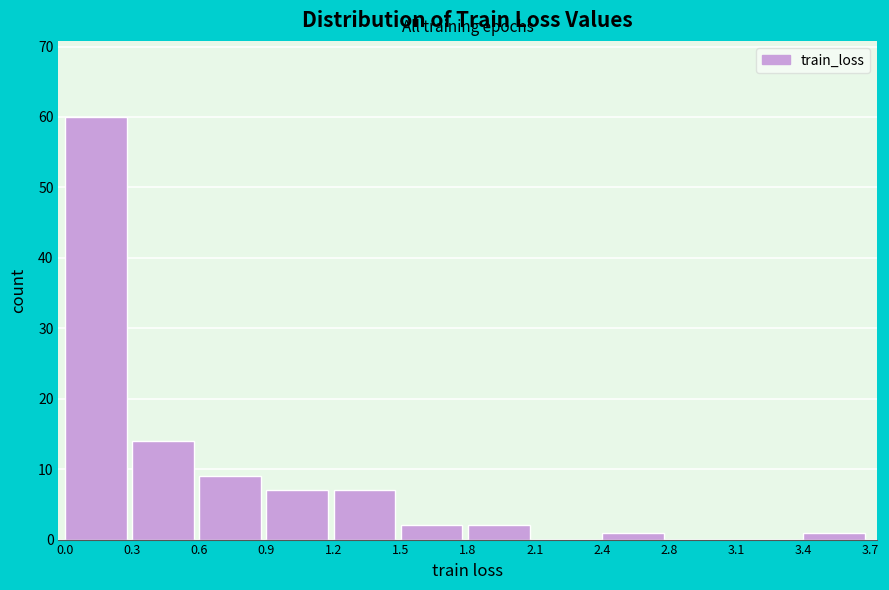

Reading right to left, what are all the values shown in this chart?

3.4=1	3.1=0	2.8=0	2.4=1	2.1=0	1.8=2	1.5=2	1.2=7	0.9=7	0.6=9	0.3=14	0.0=60